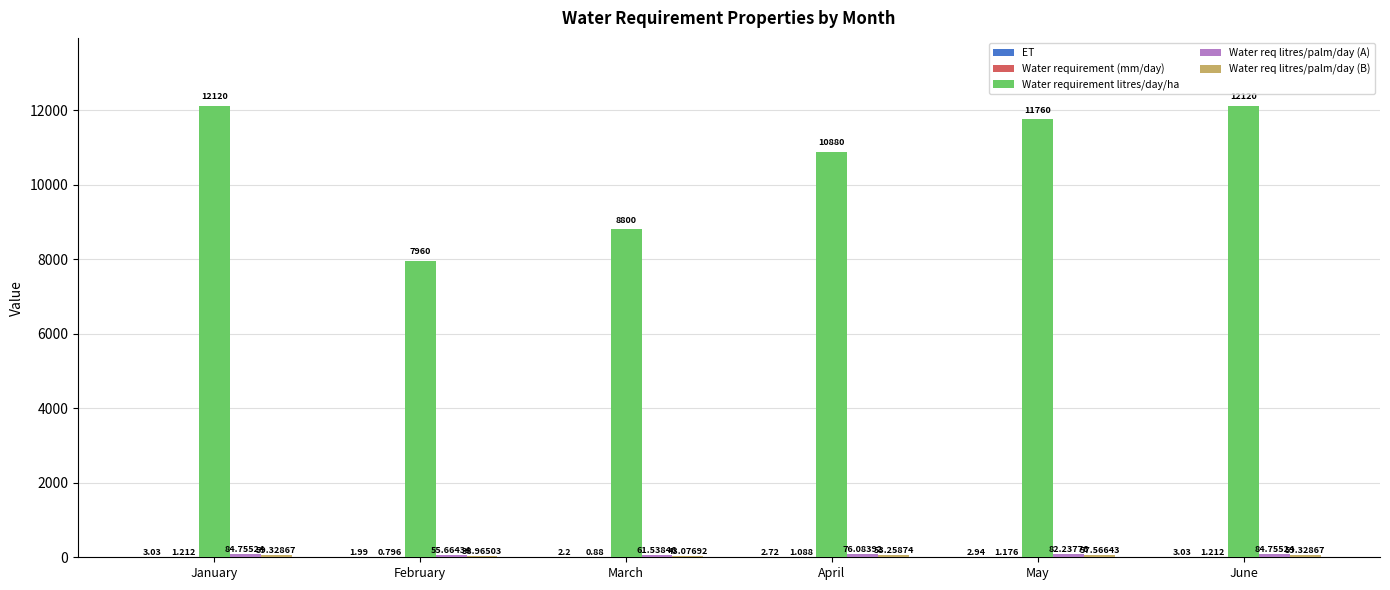

Where is Water requirement litres/day/ha nearest to the value 10040?

April